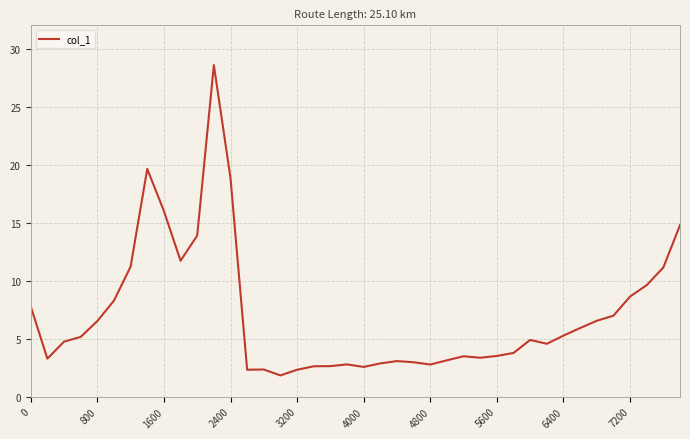

What is the sum of all values?

282.6